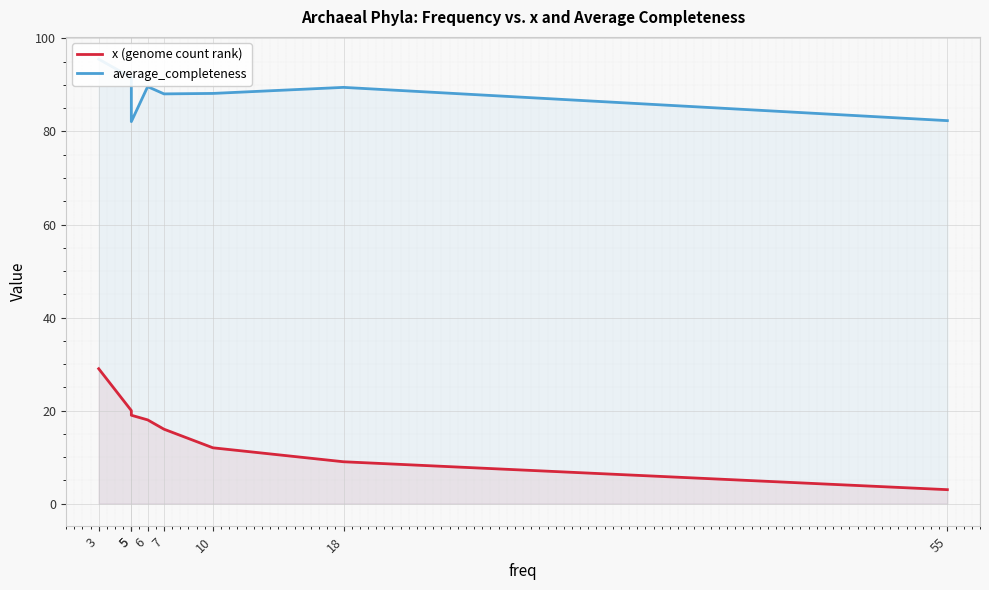

Which series has the largest total across all categories?

average_completeness